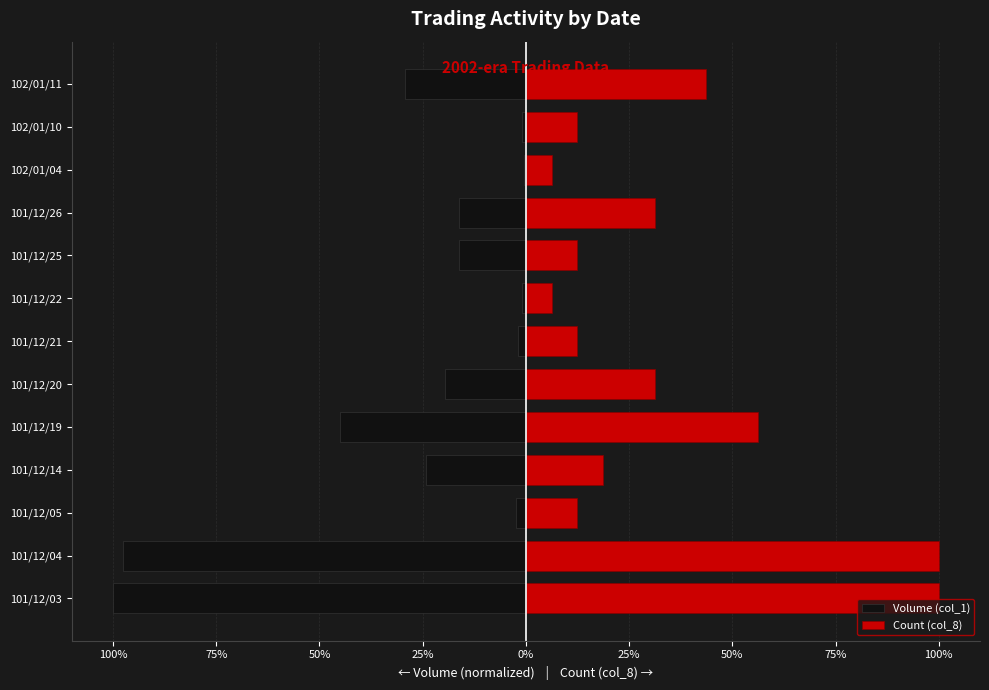

What is the total value across all series at 101/12/04?

2.4